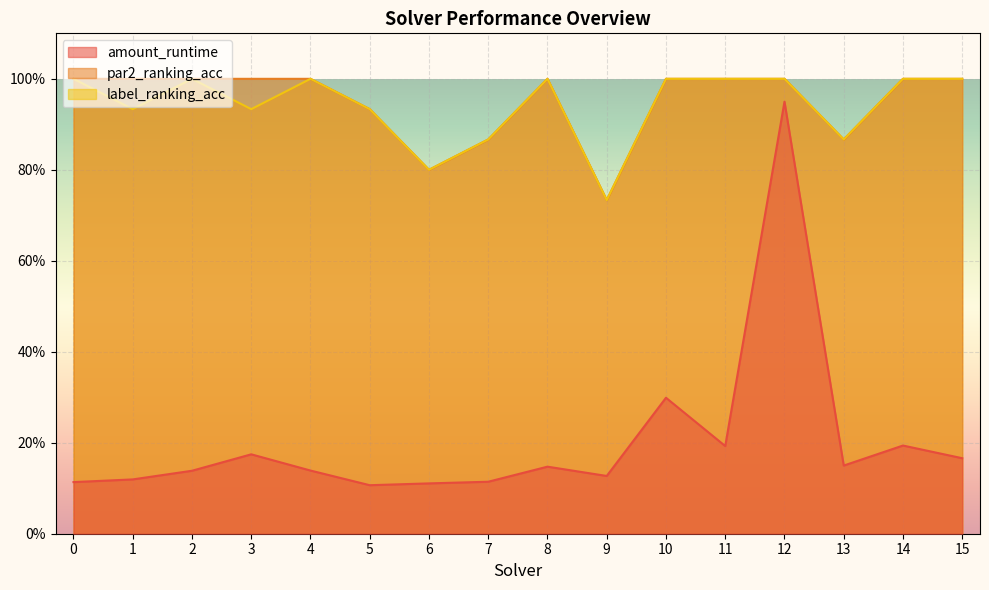

Is it true that label_ranking_acc equals 0.9 at 5?

True